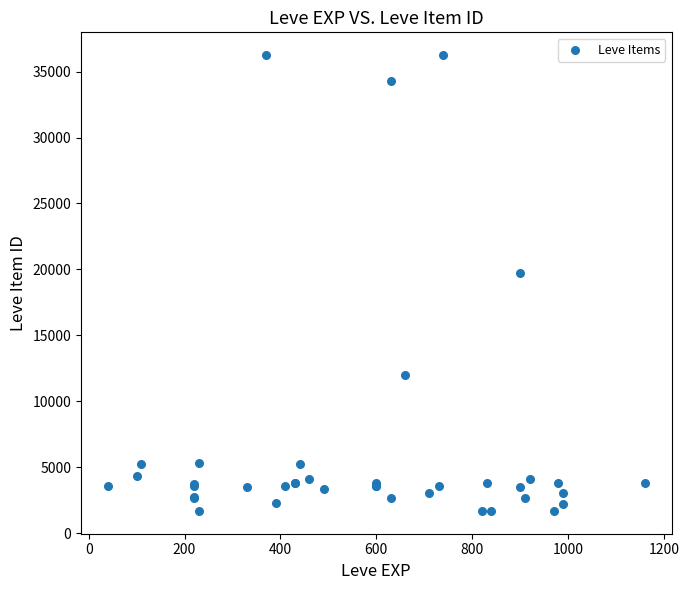

What Y value in the scatter plot is closest to 18967?

19744